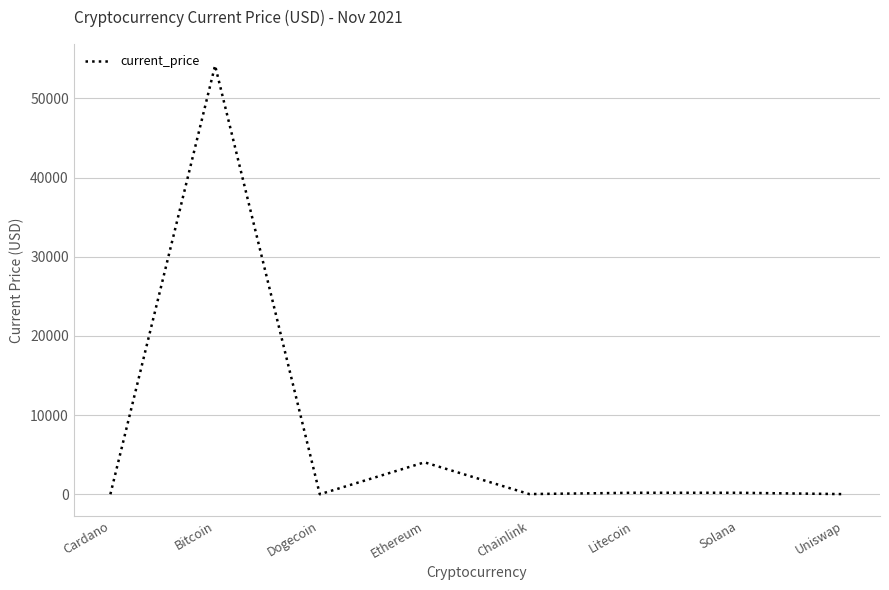

Which category has the highest value across all series?

Bitcoin